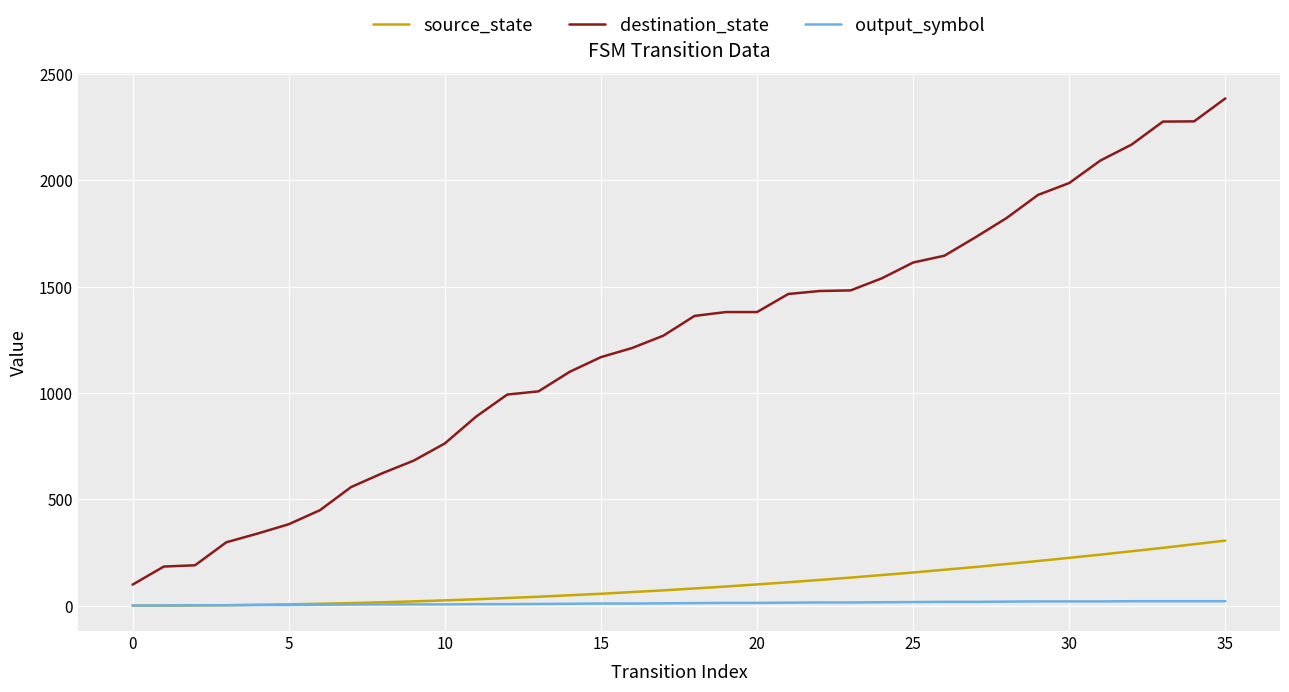

What is the maximum value for output_symbol?

21